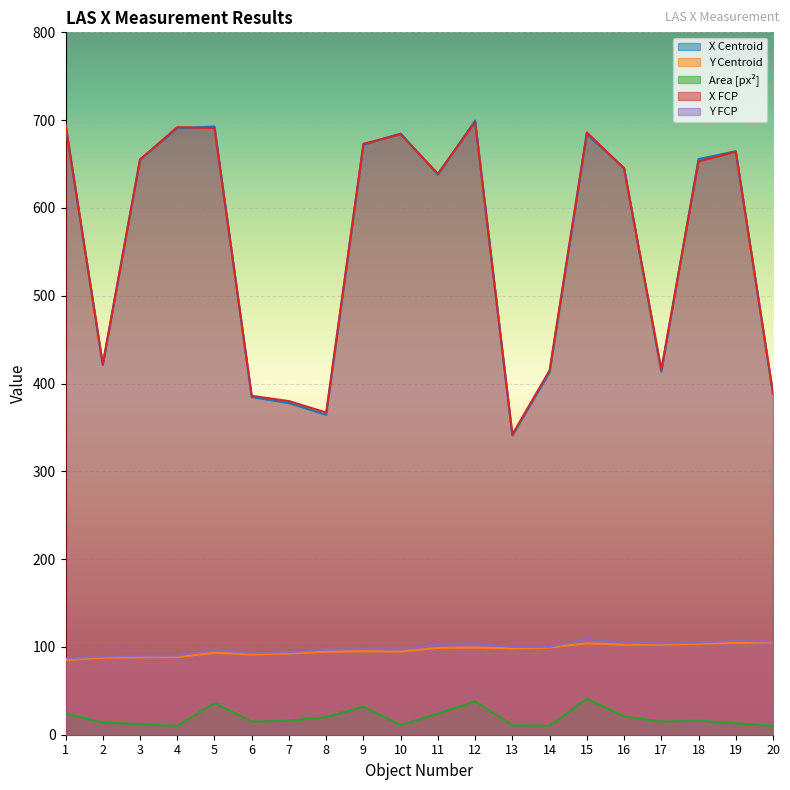

How many lines are shown in the chart?

5